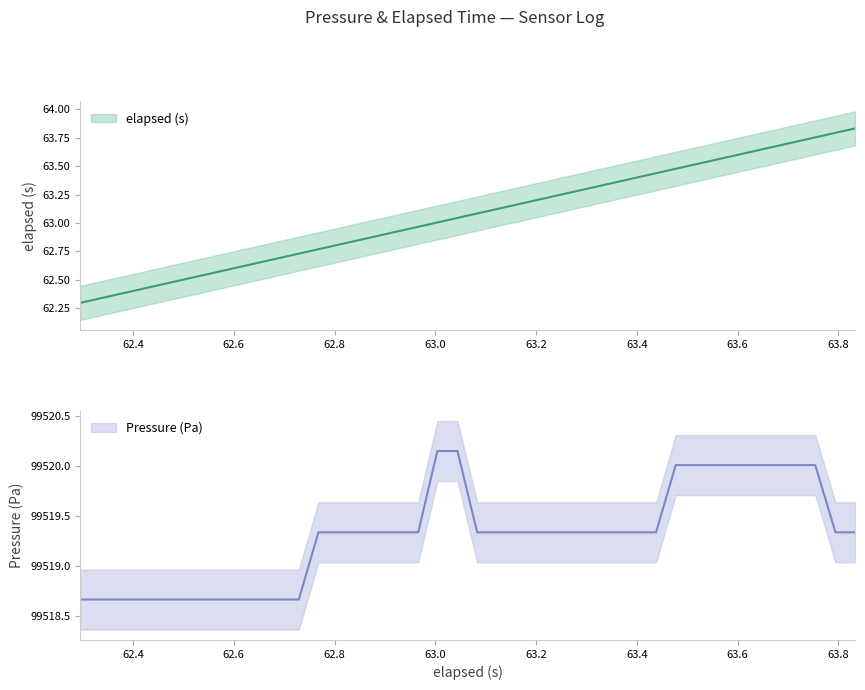

What are all the series names shown in the legend?

Pressure (Pa), elapsed (s)